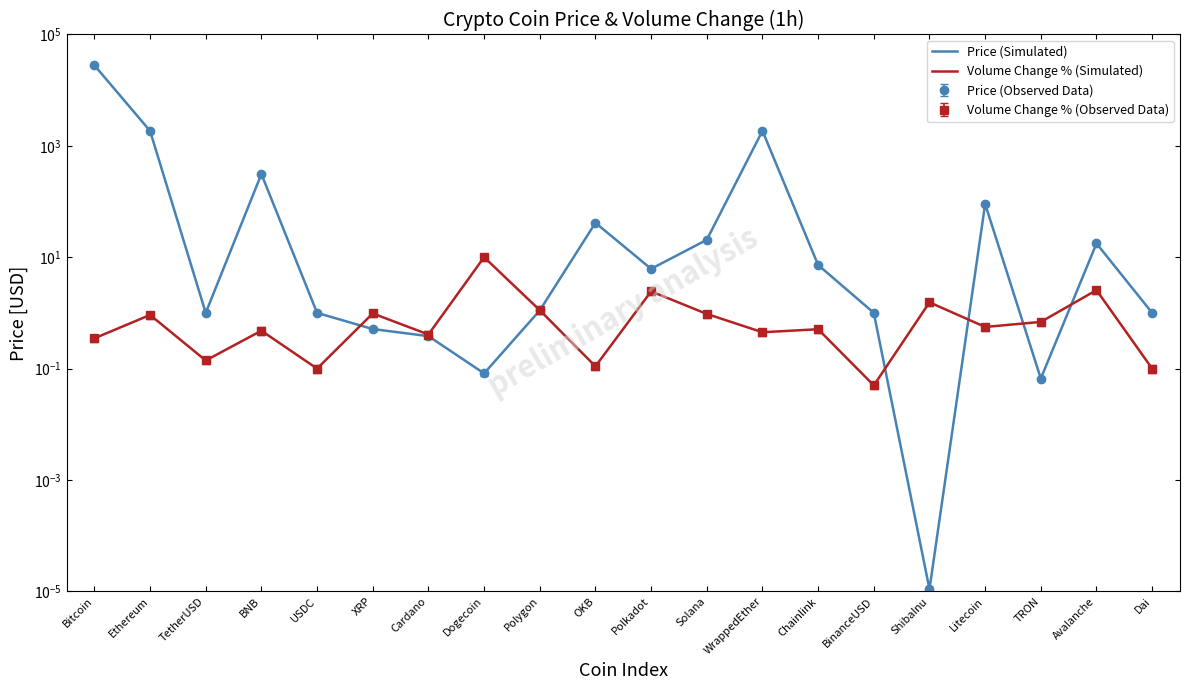

How many series are shown in this chart?

2